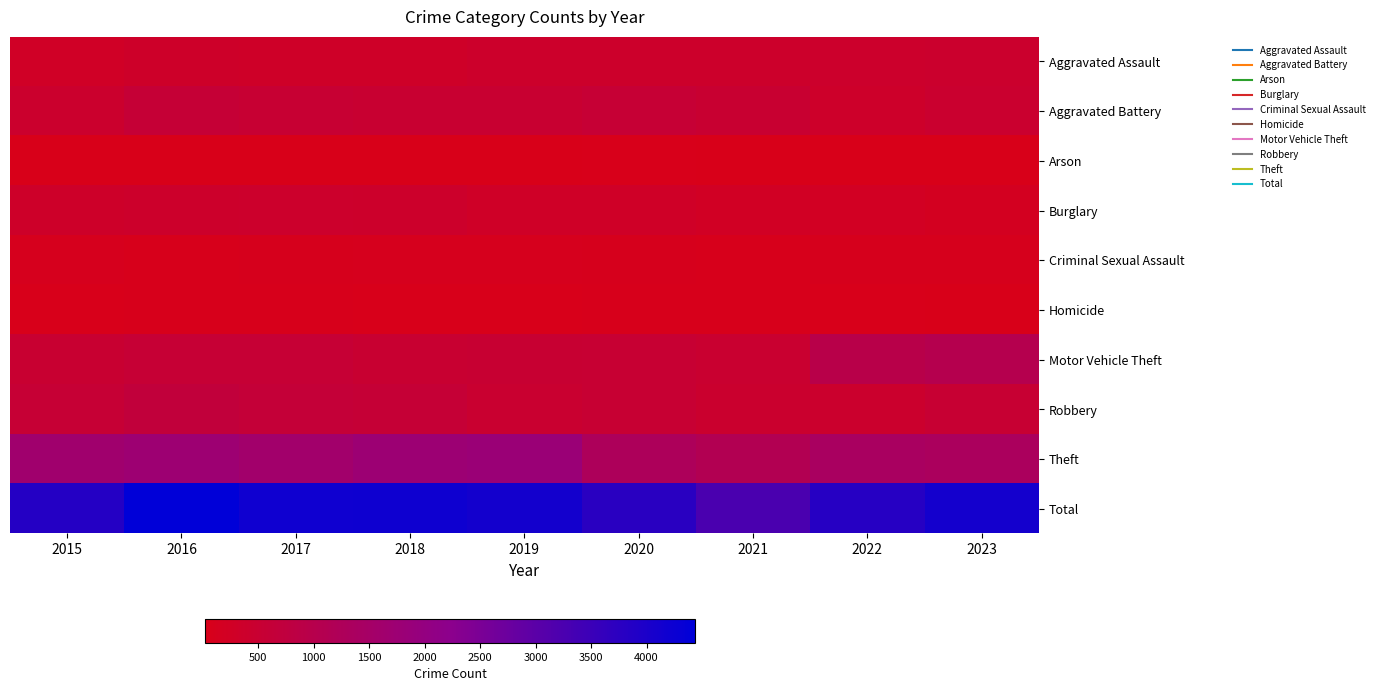

Which series has the widest spread of values?

Total